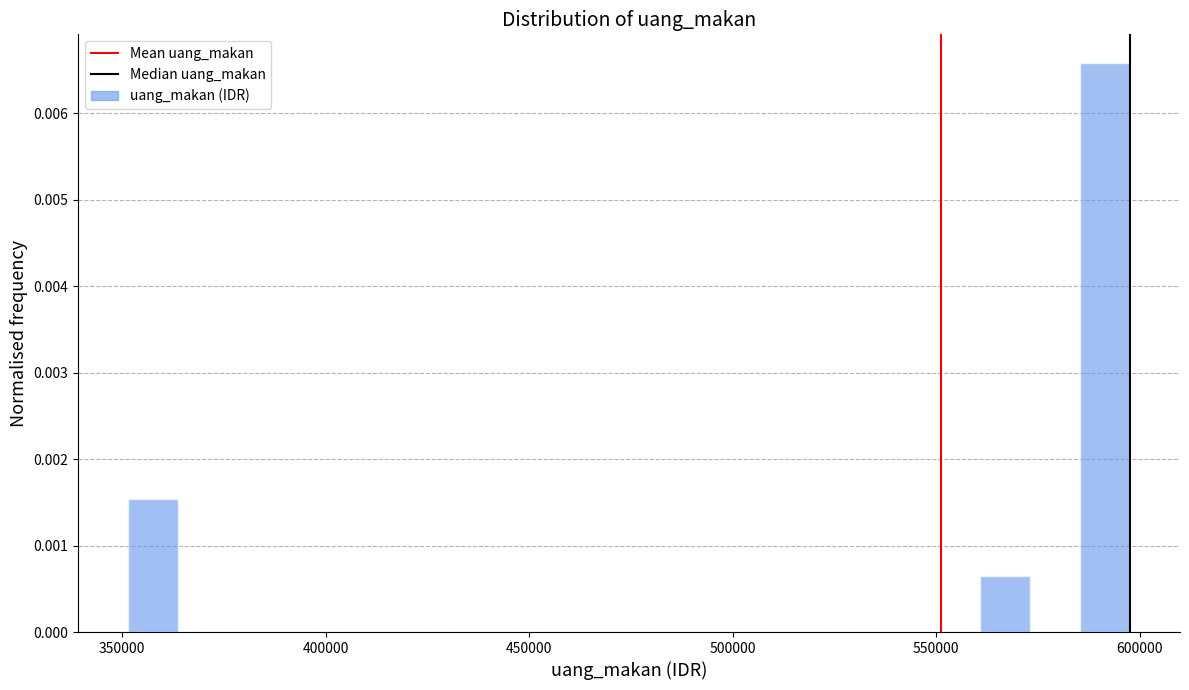

Around what value on the x-axis is the tallest bar? Give the approximate position of its centre, as read against the axis.

590000